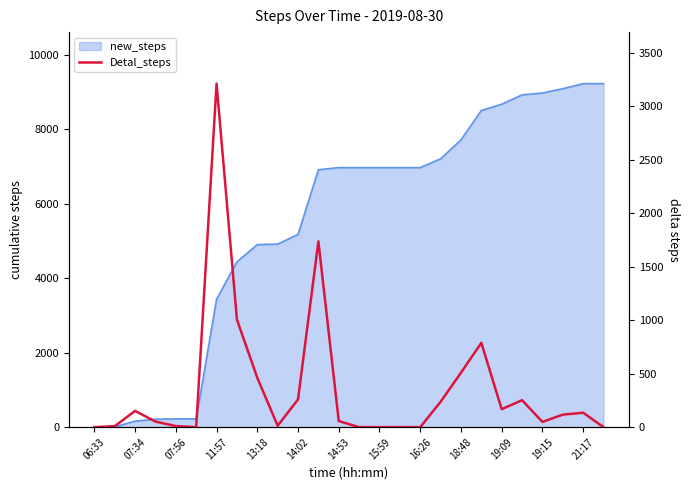

How many lines are shown in the chart?

1